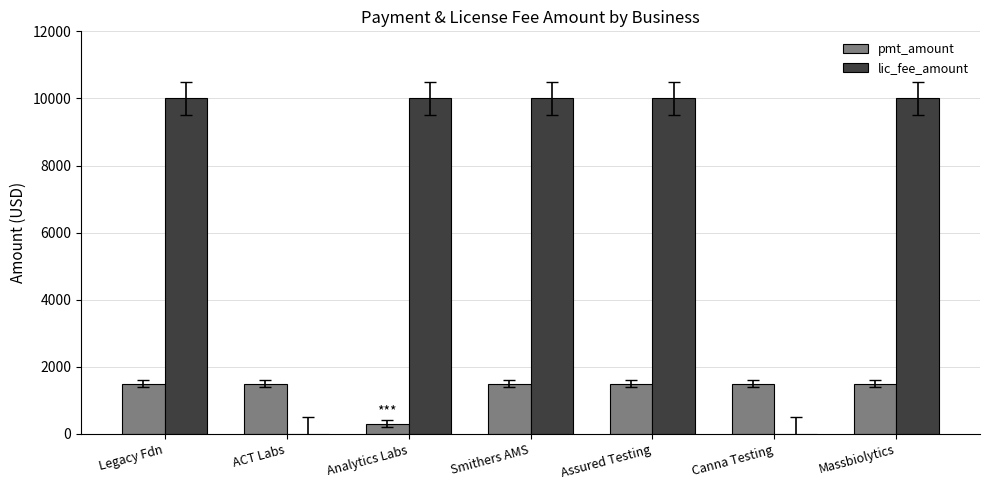

What is the total value across all series at Smithers AMS?

11500